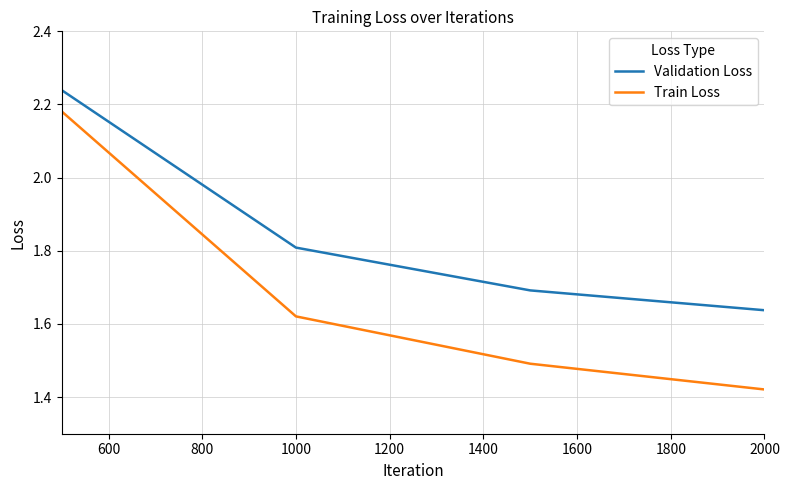

True or false: Train Loss and Validation Loss intersect in this chart.

False